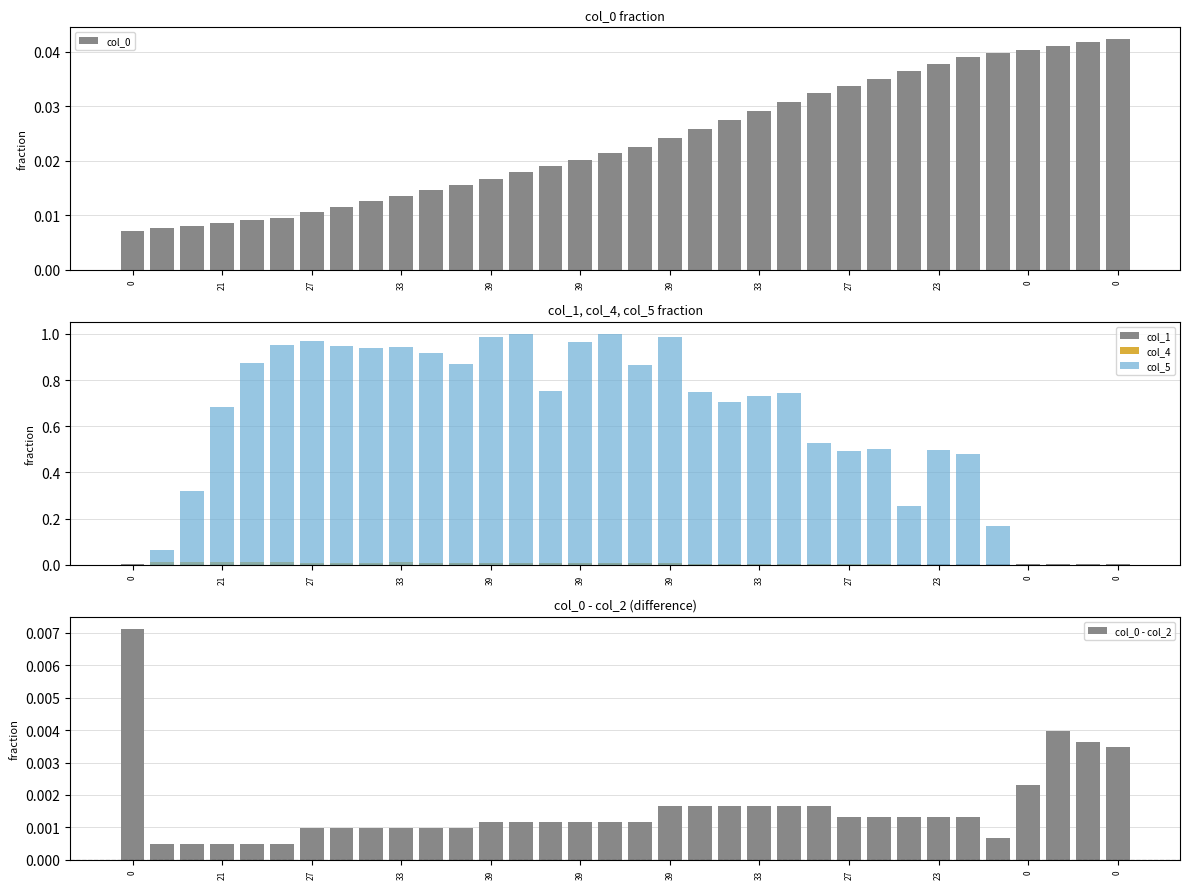

At how many categories does at least one series exceed 0?

34